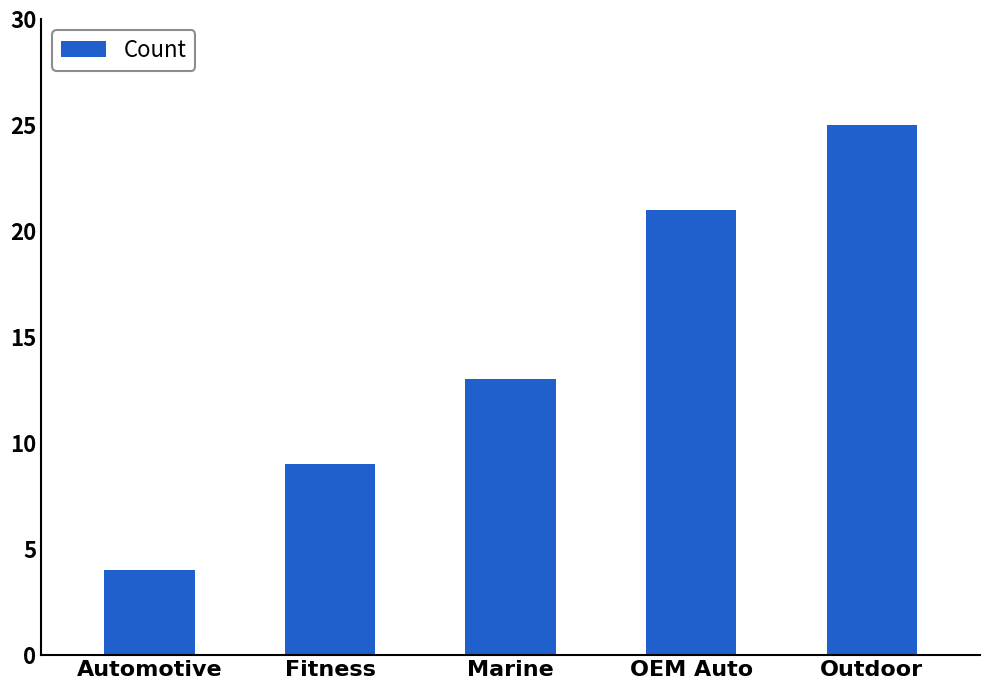

What is the sum of the values at Automotive and Marine?

17